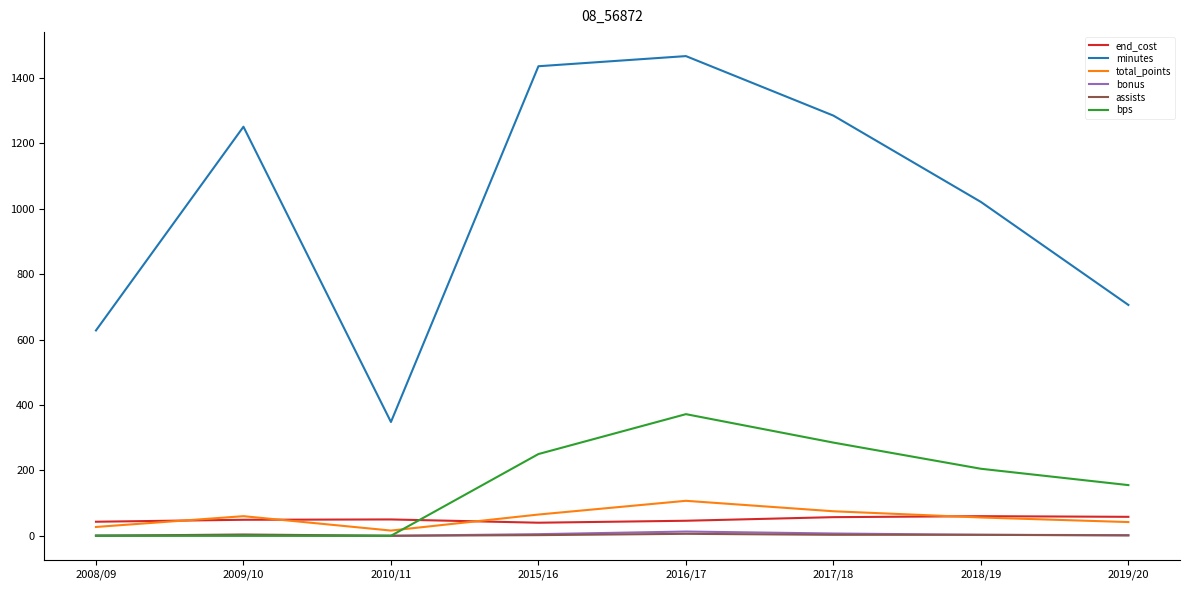

Between 2010/11 and 2017/18, which series saw the biggest shift?

minutes